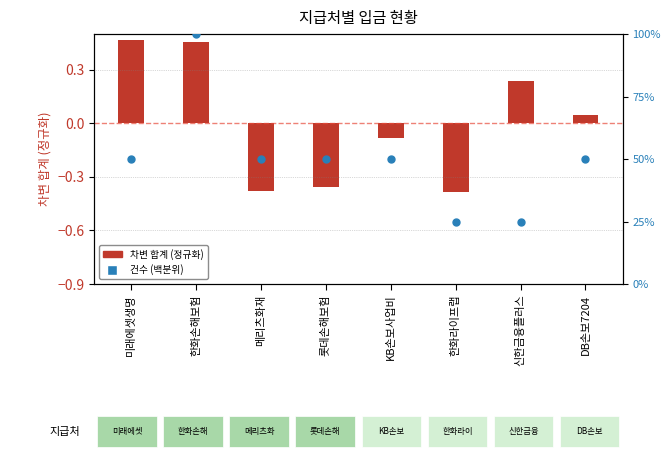

At how many categories does at least one series exceed 54?

1